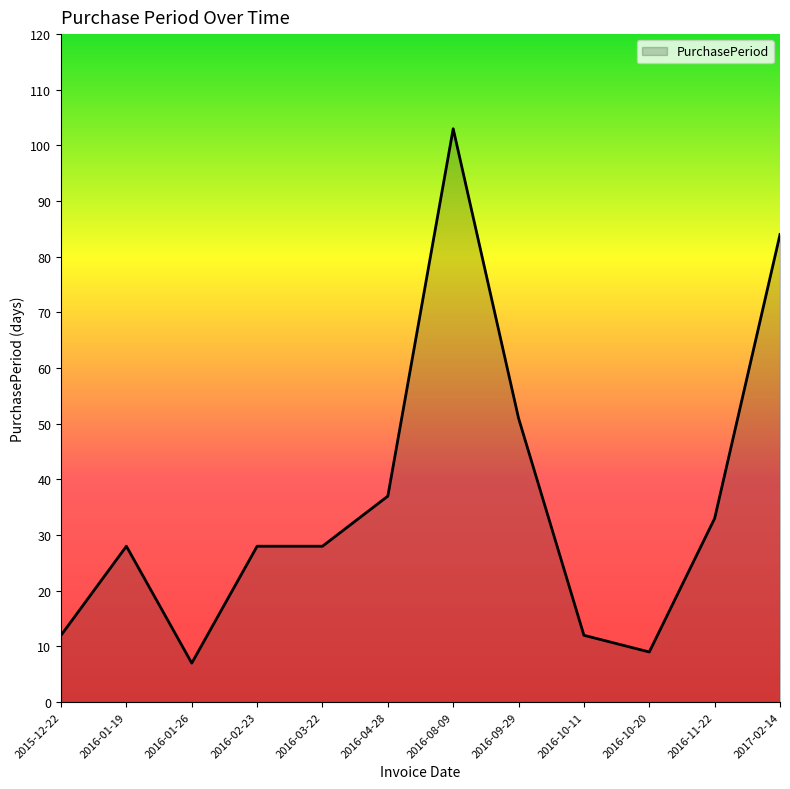

What is the difference between the values at 2016-02-23 and 2016-11-22?

5